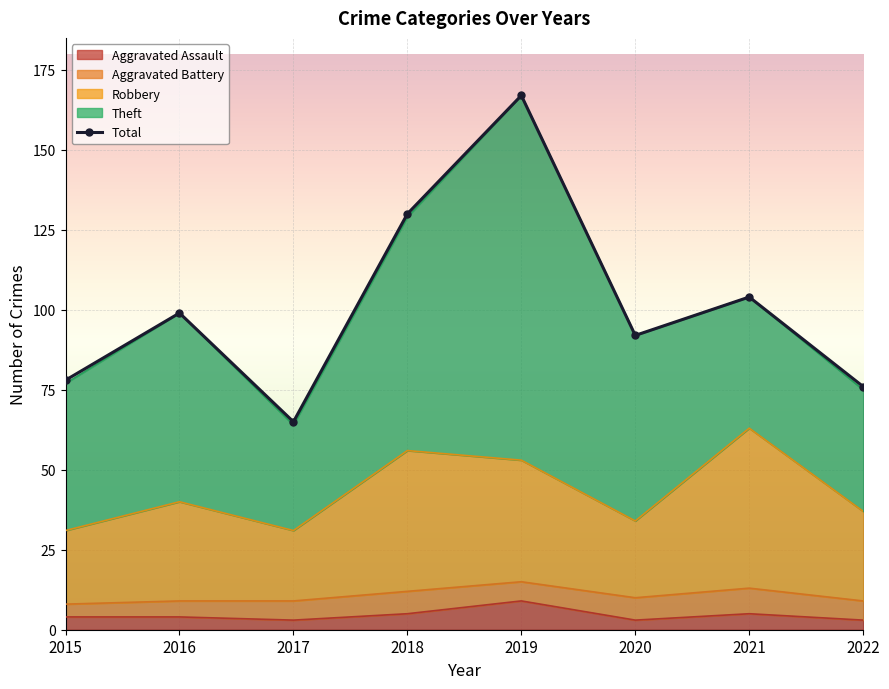

How many data points in Robbery are above 40?

3